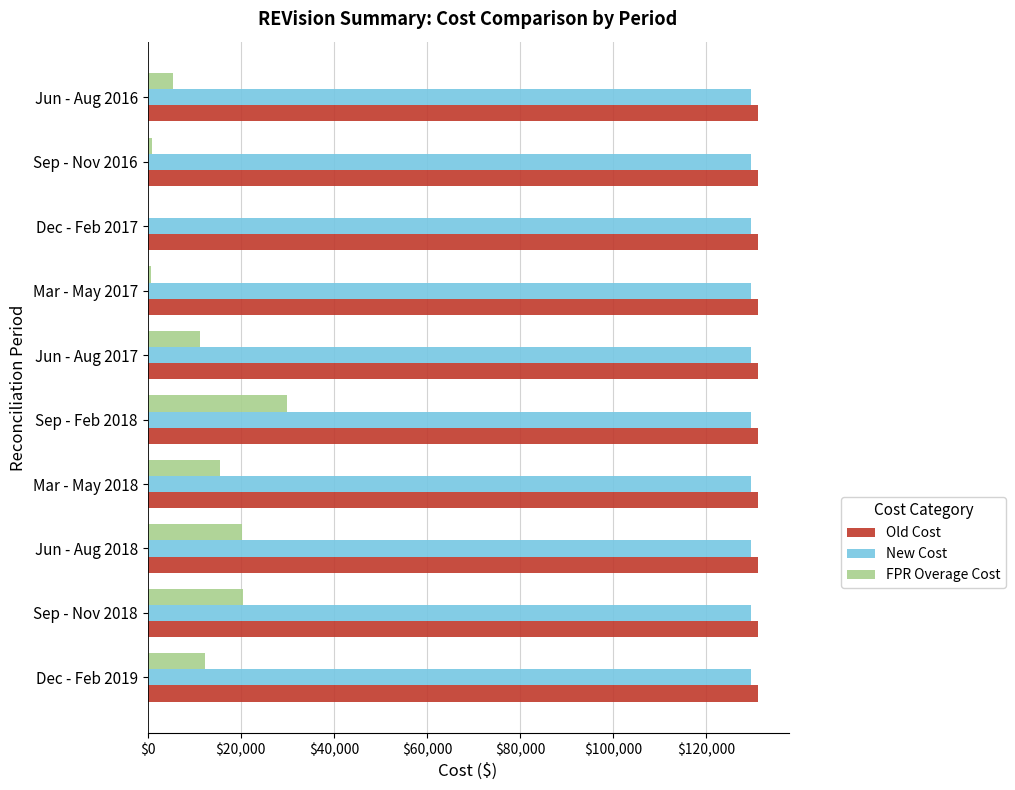

Is the value of New Cost at Sep - Feb 2018 greater than the value of FPR Overage Cost at Dec - Feb 2017?

Yes